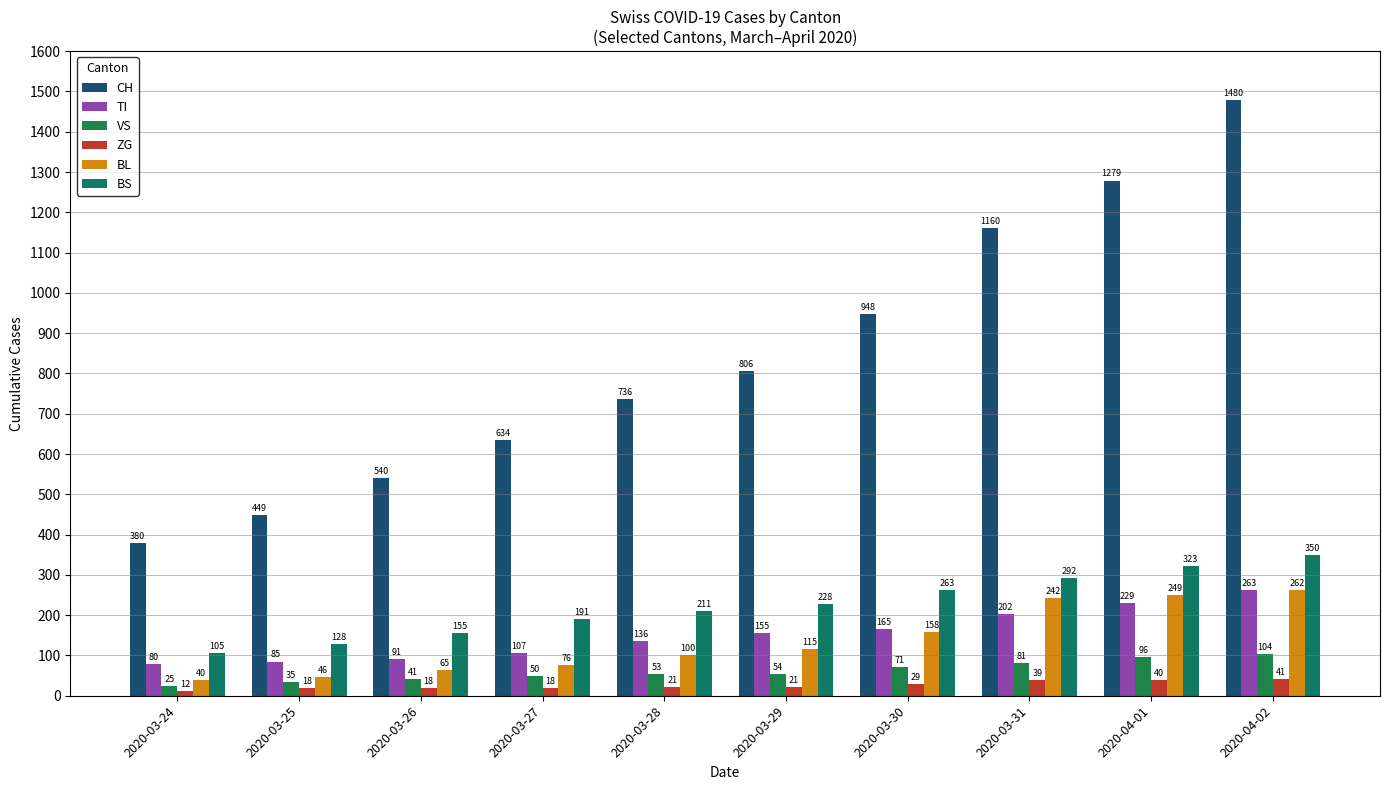

What position from the right is 2020-03-30?

4